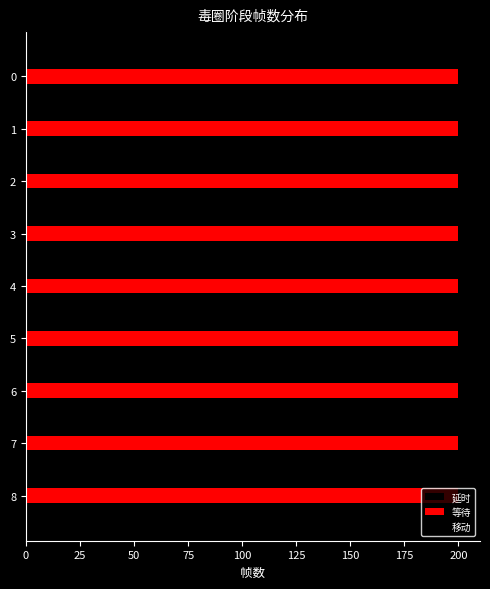

Which series has the largest total across all categories?

移动